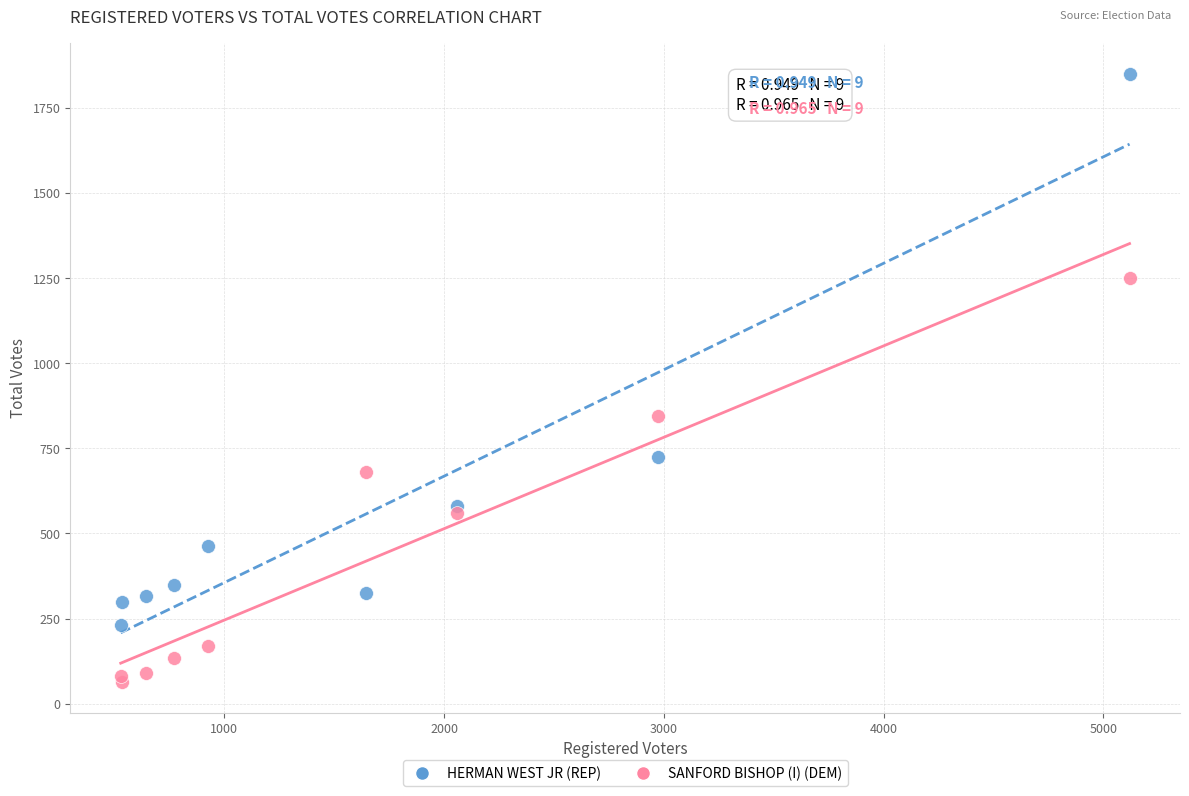

Which series reaches the minimum Y coordinate?

SANFORD BISHOP (I) (DEM)